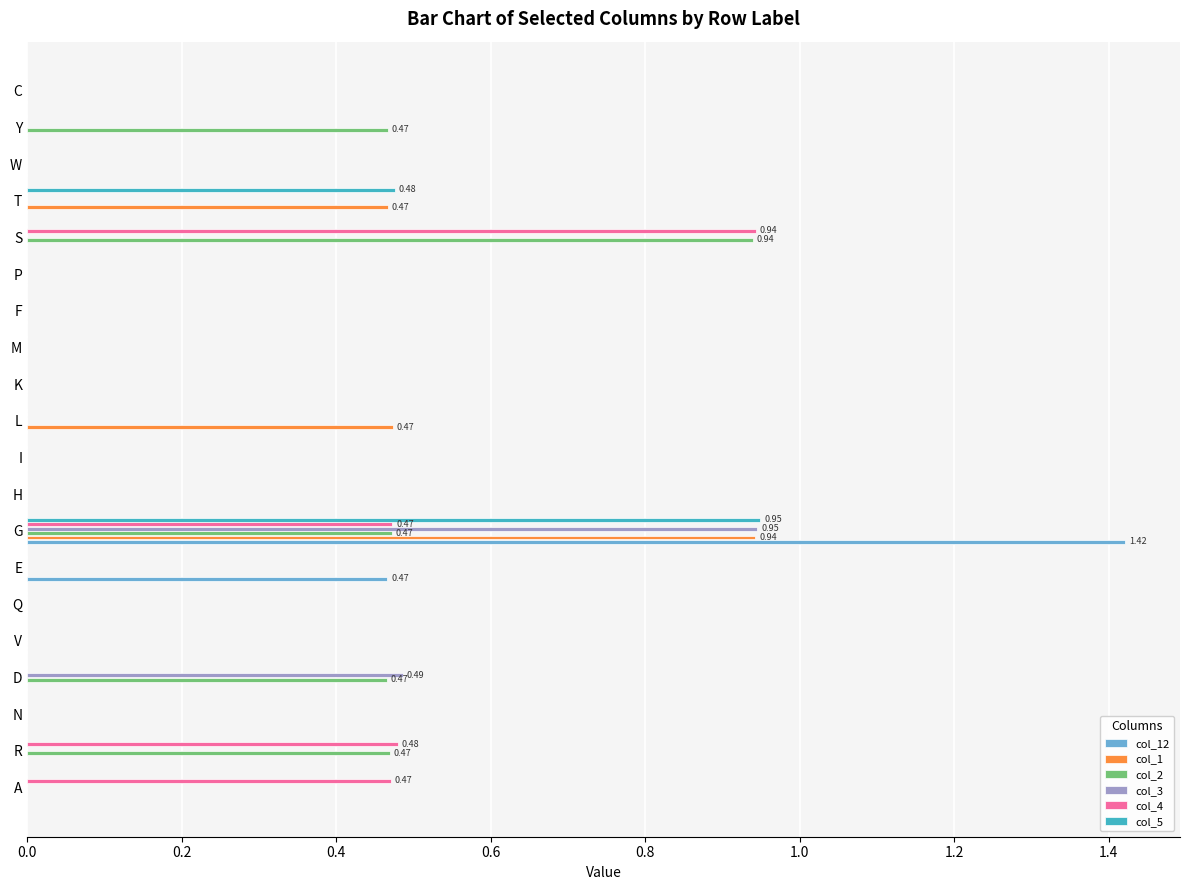

What is the sum of all col_2 values?

2.8